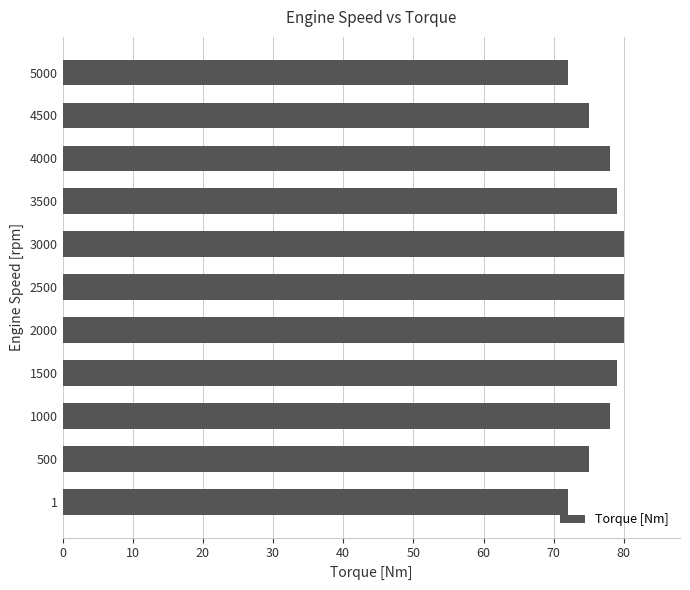

Reading bottom to top, list all the values displayed in this chart.

1=72	500=75	1000=78	1500=79	2000=80	2500=80	3000=80	3500=79	4000=78	4500=75	5000=72